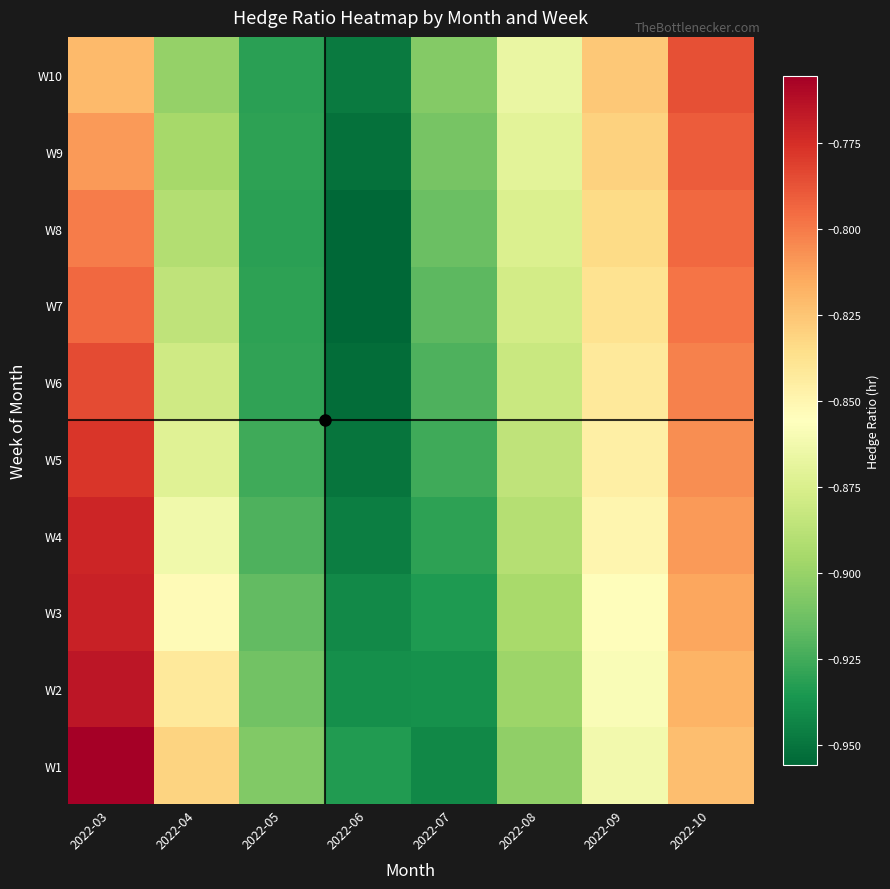

Reading left to right, what are all the values shown in this chart?

W1: 2022-03=-0.8	2022-04=-0.8	2022-05=-0.9	2022-06=-0.9	2022-07=-0.9	2022-08=-0.9	2022-09=-0.9	2022-10=-0.8
W2: 2022-03=-0.8	2022-04=-0.8	2022-05=-0.9	2022-06=-0.9	2022-07=-0.9	2022-08=-0.9	2022-09=-0.9	2022-10=-0.8
W3: 2022-03=-0.8	2022-04=-0.9	2022-05=-0.9	2022-06=-0.9	2022-07=-0.9	2022-08=-0.9	2022-09=-0.9	2022-10=-0.8
W4: 2022-03=-0.8	2022-04=-0.9	2022-05=-0.9	2022-06=-0.9	2022-07=-0.9	2022-08=-0.9	2022-09=-0.8	2022-10=-0.8
W5: 2022-03=-0.8	2022-04=-0.9	2022-05=-0.9	2022-06=-0.9	2022-07=-0.9	2022-08=-0.9	2022-09=-0.8	2022-10=-0.8
W6: 2022-03=-0.8	2022-04=-0.9	2022-05=-0.9	2022-06=-1.0	2022-07=-0.9	2022-08=-0.9	2022-09=-0.8	2022-10=-0.8
W7: 2022-03=-0.8	2022-04=-0.9	2022-05=-0.9	2022-06=-1.0	2022-07=-0.9	2022-08=-0.9	2022-09=-0.8	2022-10=-0.8
W8: 2022-03=-0.8	2022-04=-0.9	2022-05=-0.9	2022-06=-1.0	2022-07=-0.9	2022-08=-0.9	2022-09=-0.8	2022-10=-0.8
W9: 2022-03=-0.8	2022-04=-0.9	2022-05=-0.9	2022-06=-1.0	2022-07=-0.9	2022-08=-0.9	2022-09=-0.8	2022-10=-0.8
W10: 2022-03=-0.8	2022-04=-0.9	2022-05=-0.9	2022-06=-0.9	2022-07=-0.9	2022-08=-0.9	2022-09=-0.8	2022-10=-0.8